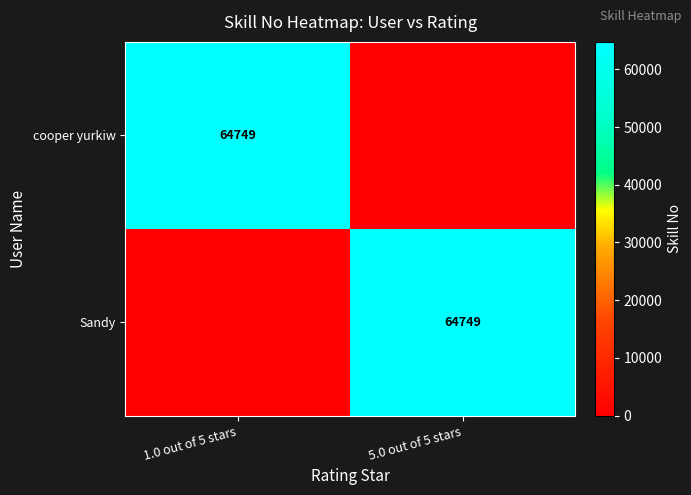

Is it true that Sandy equals 64749 at 5.0 out of 5 stars?

True